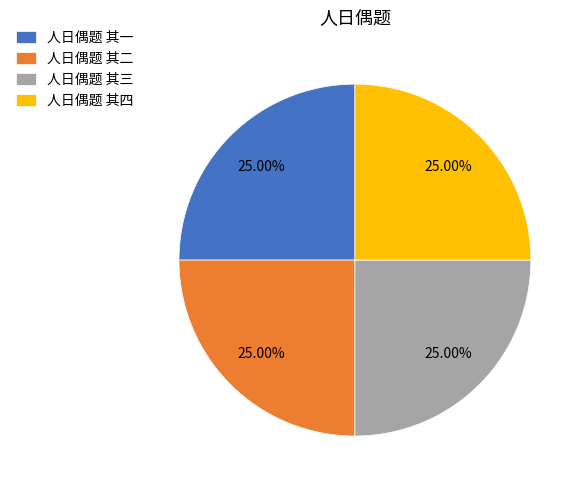

The 人日偶题 其四 slice represents 12% of the pie. True or false?

False